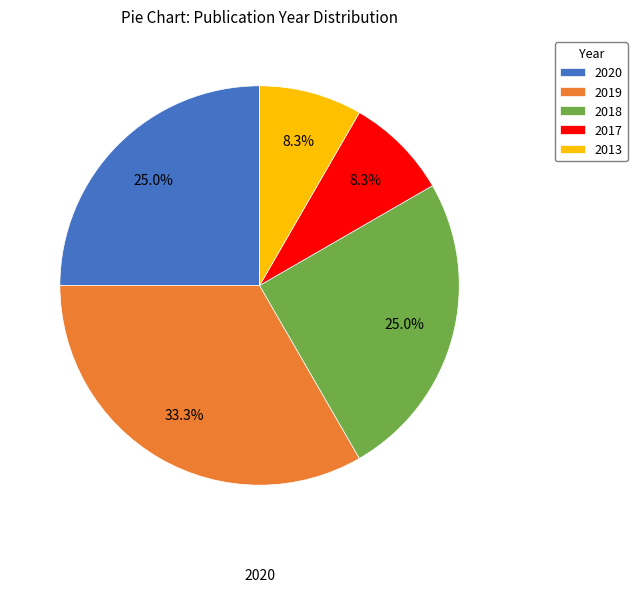

True or false: 2020 accounts for 15% of the total.

False